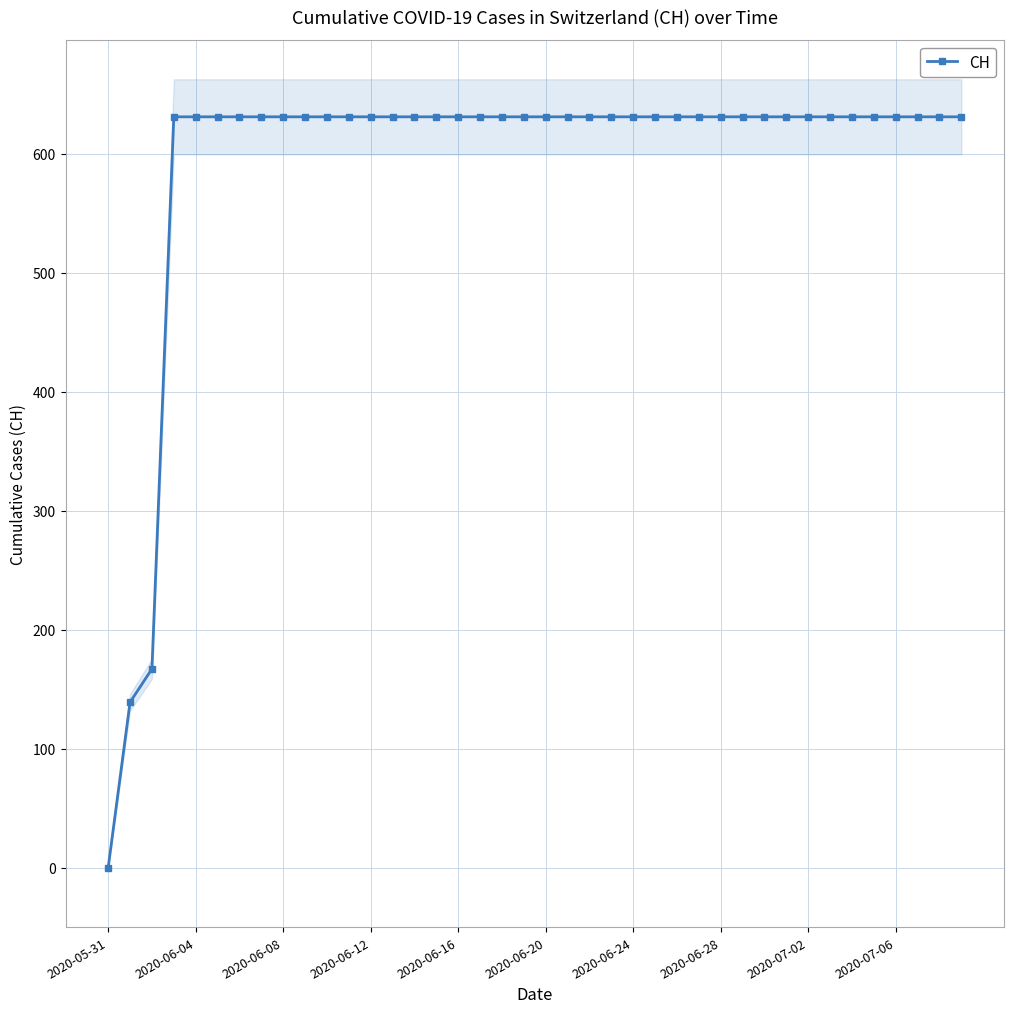

What is the difference between the maximum and minimum values?

631